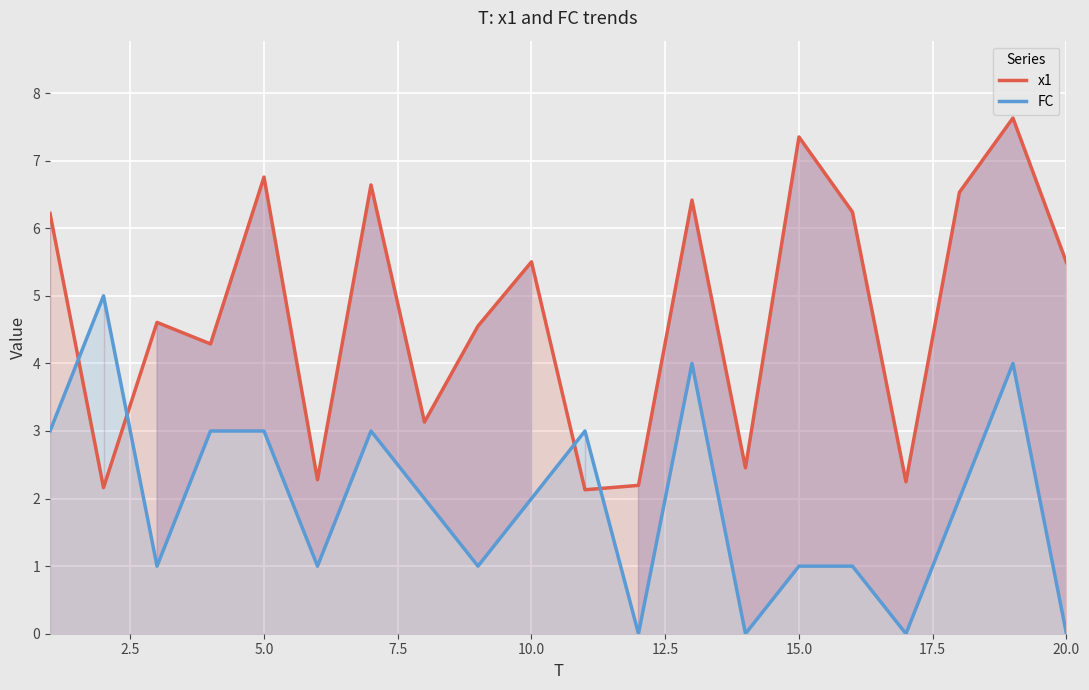

Rank the series by their maximum value, from lowest to highest.

FC, x1